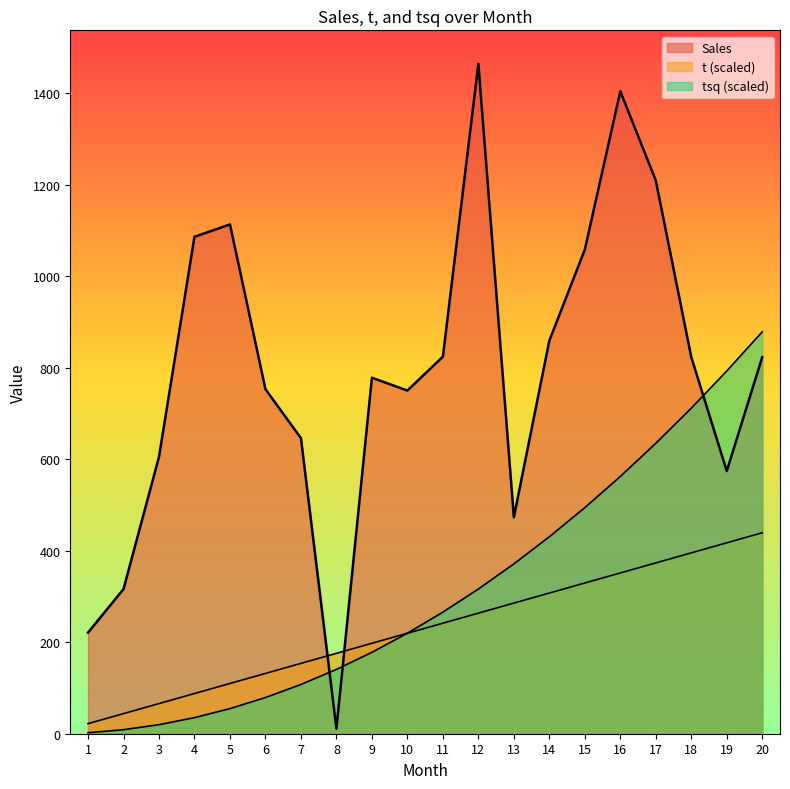

Reading left to right, list all the values displayed in this chart.

Sales: 1=221.0	2=316.0	3=605.0	4=1086.0	5=1113.0	6=753.0	7=646.0	8=11.0	9=778.0	10=750.0	11=824.0	12=1464.0	13=473.0	14=859.0	15=1058.0	16=1404.0	17=1209.0	18=823.0	19=574.0	20=823.0
t: 1=22.0	2=43.9	3=65.9	4=87.8	5=109.8	6=131.8	7=153.7	8=175.7	9=197.6	10=219.6	11=241.6	12=263.5	13=285.5	14=307.4	15=329.4	16=351.4	17=373.3	18=395.3	19=417.2	20=439.2
tsq: 1=2.2	2=8.8	3=19.8	4=35.1	5=54.9	6=79.1	7=107.6	8=140.5	9=177.9	10=219.6	11=265.7	12=316.2	13=371.1	14=430.4	15=494.1	16=562.2	17=634.6	18=711.5	19=792.8	20=878.4